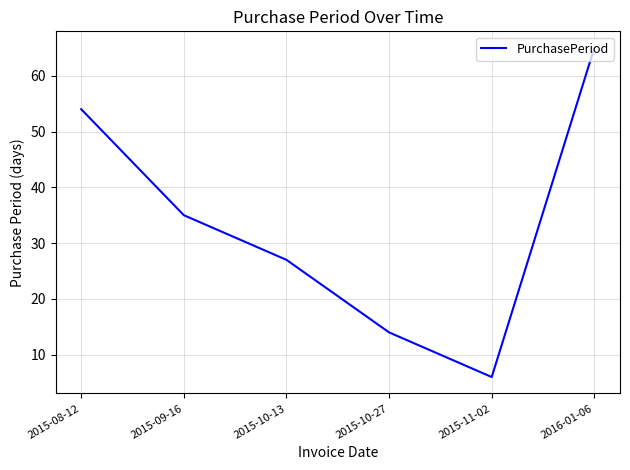

Rank the categories by value from highest to lowest.

2016-01-06, 2015-08-12, 2015-09-16, 2015-10-13, 2015-10-27, 2015-11-02